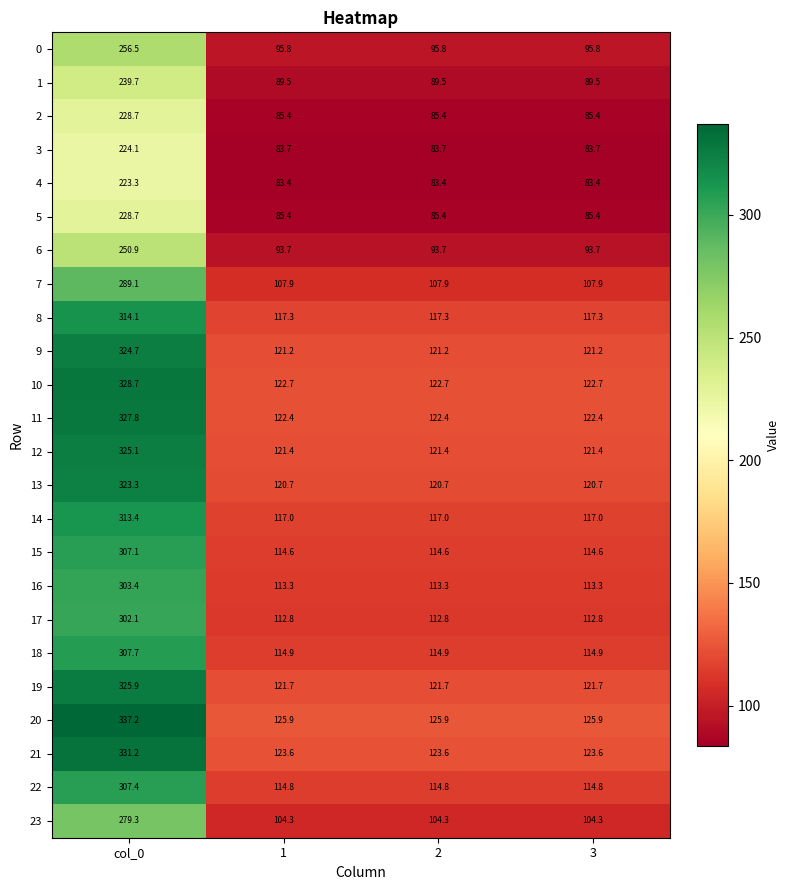

What is the difference between the maximum and minimum values in the 3 series?

140.4